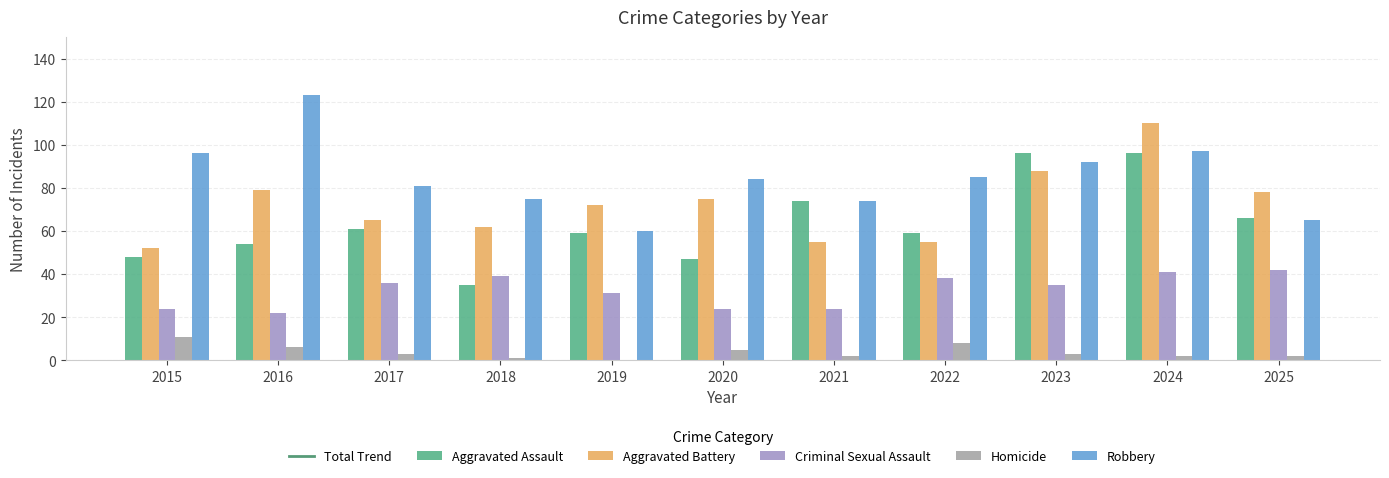

Reading left to right, list all the values displayed in this chart.

Aggravated Assault: 48	54	61	35	59	47	74	59	96	96	66
Aggravated Battery: 52	79	65	62	72	75	55	55	88	110	78
Criminal Sexual Assault: 24	22	36	39	31	24	24	38	35	41	42
Homicide: 11	6	3	1	0	5	2	8	3	2	2
Robbery: 96	123	81	75	60	84	74	85	92	97	65